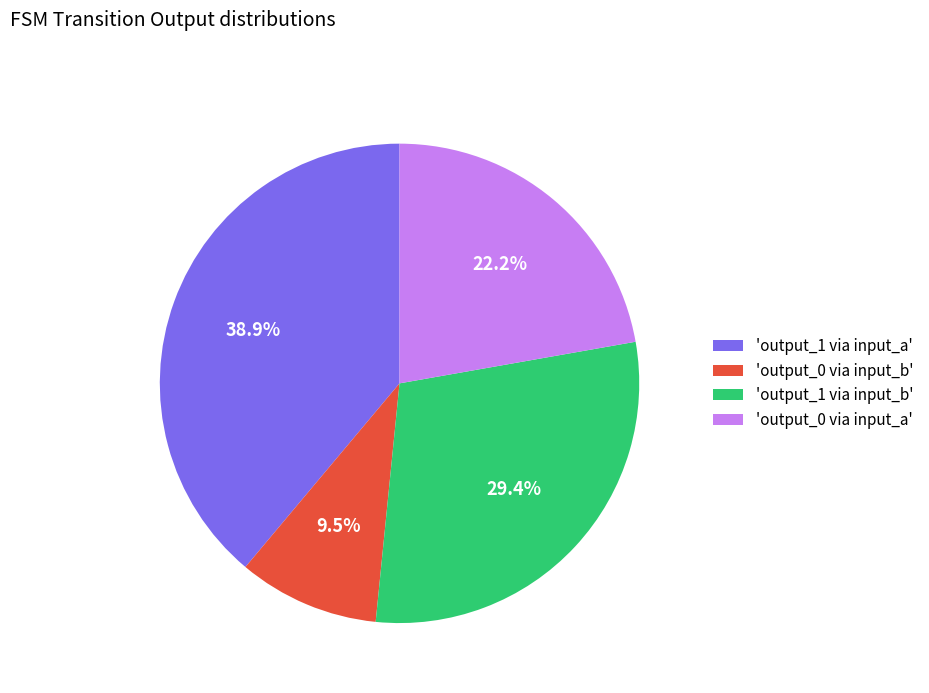

Is there a majority slice in this chart?

No